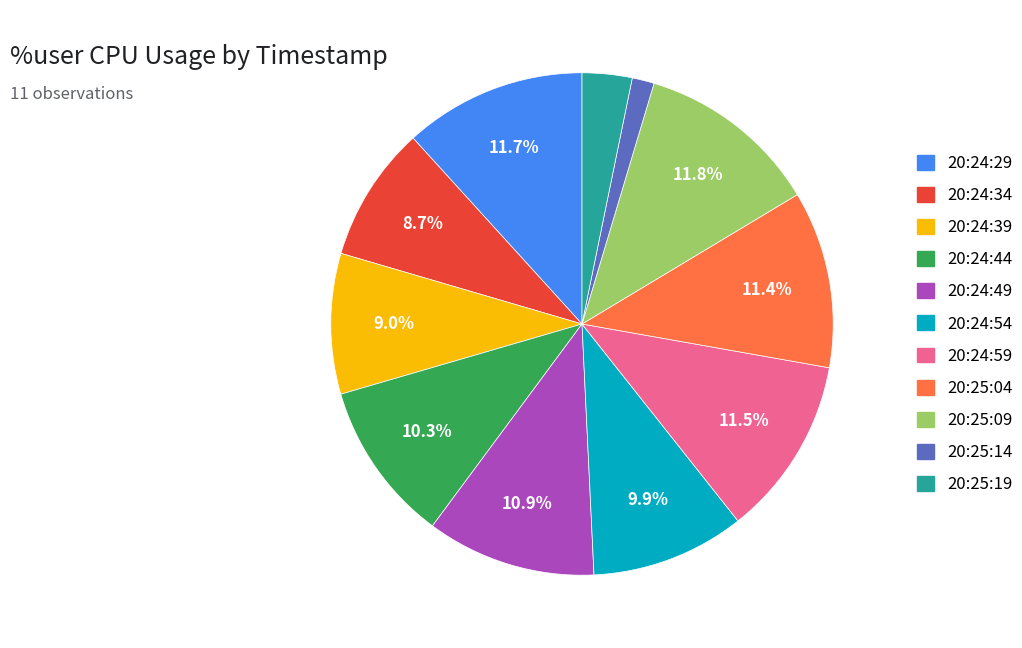

Between 20:25:09 and 20:24:44, which is larger?

20:25:09